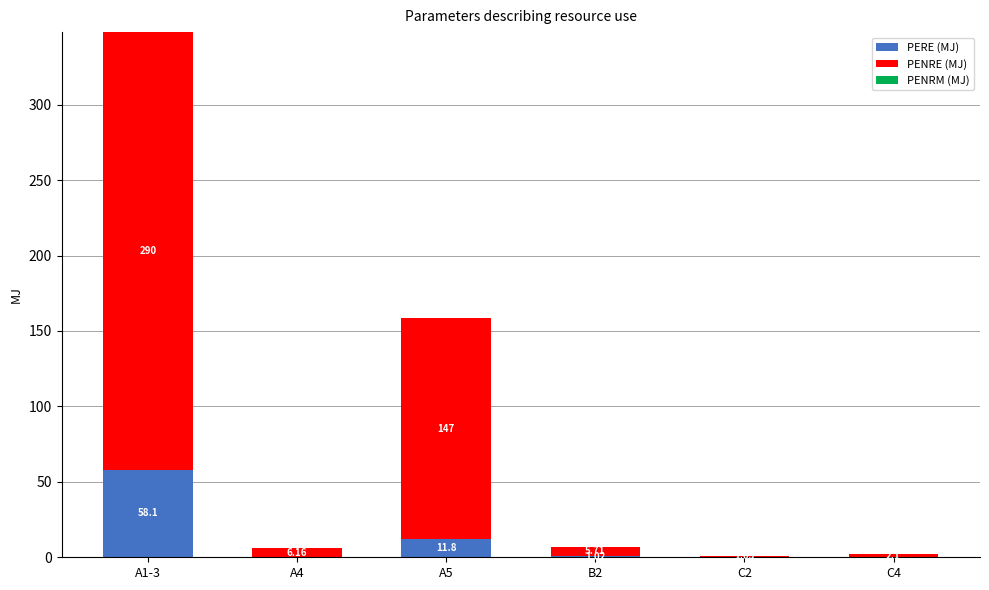

At which category is the sum across all series the highest?

A1-3